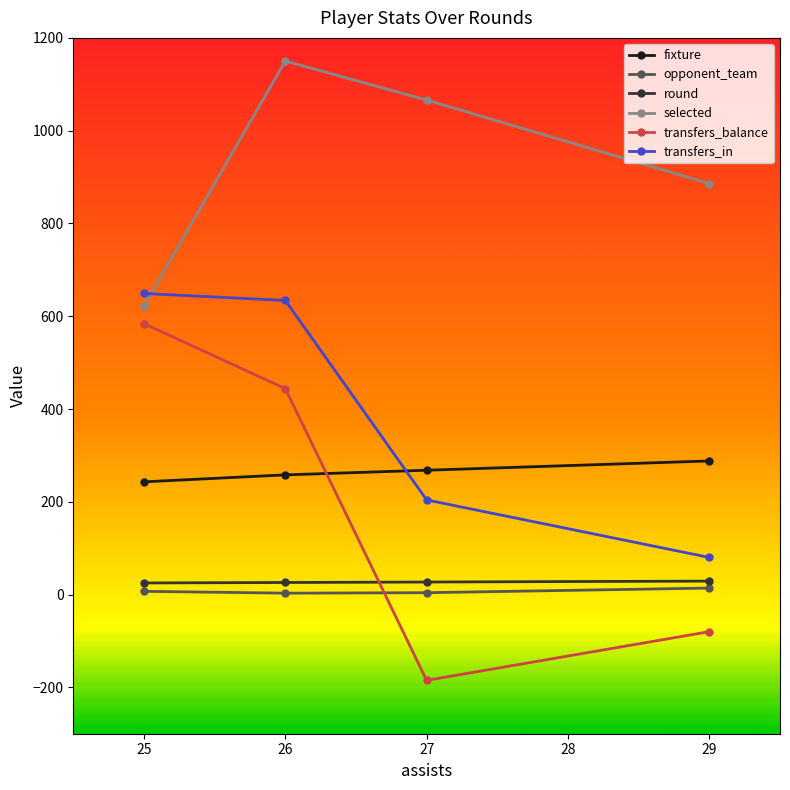

Which series has the largest total across all categories?

selected